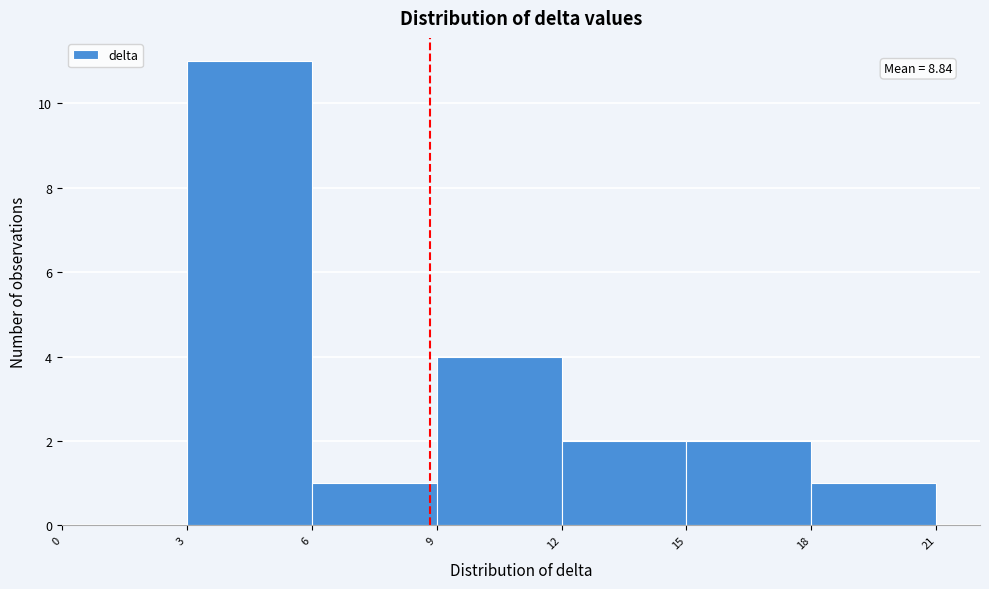

Over which range of the x-axis is the bar tallest?

3 to 6